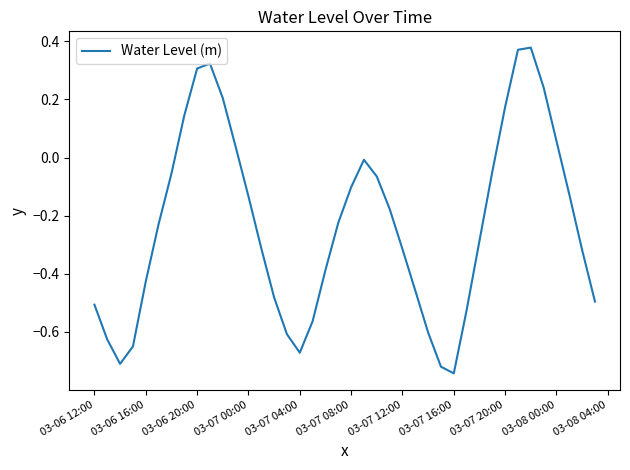

What is the difference between the maximum and minimum values?

1.1